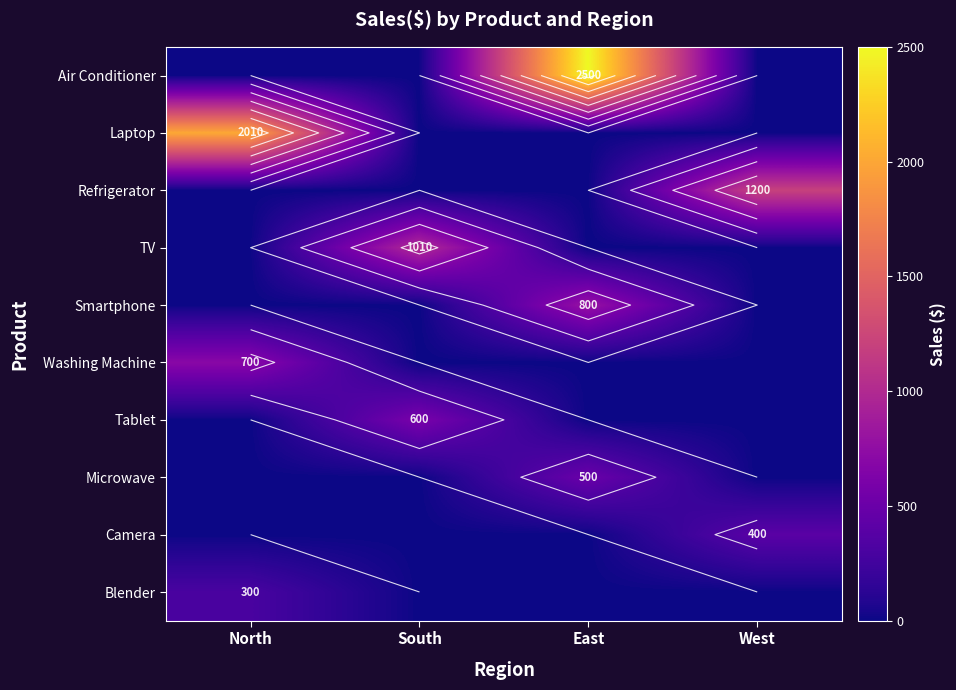

What is the total value across all series at North?

3010